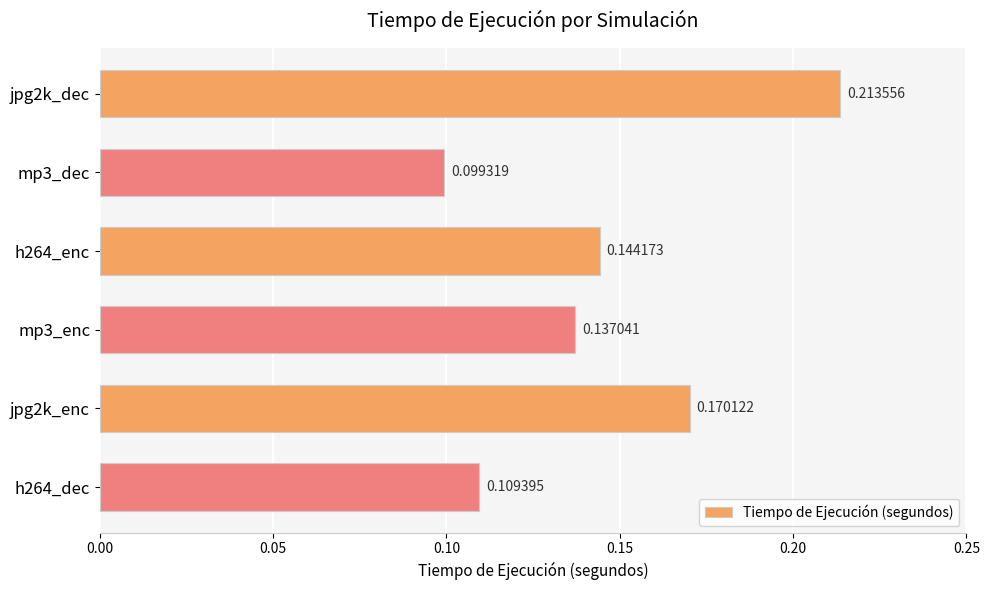

Count the values in the range 0 to 1.

6